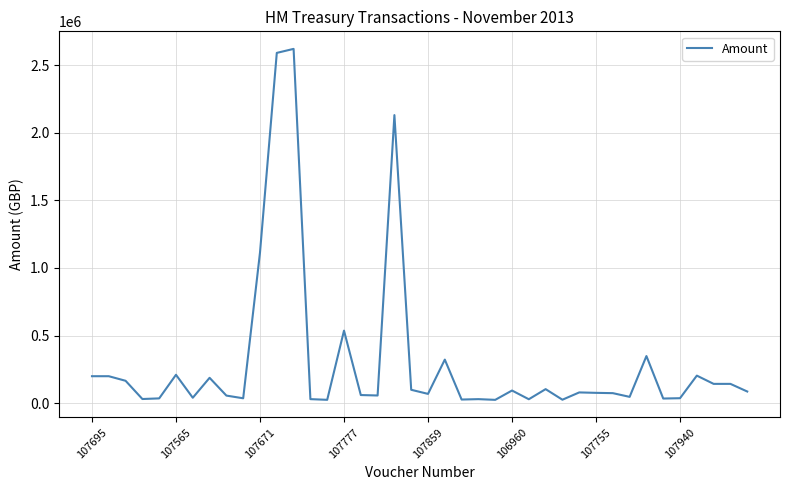

List the labels in order of value, largest first.

12, 11, 18, 10, 15, 33, 21, 106960, 36, 107695, 107565, 107940, 107671, 37, 38, 27, 19, 25, 39, 29, 30, 31, 20, 16, 17, 8, 32, 107755, 35, 9, 107859, 34, 107777, 13, 23, 26, 22, 28, 14, 24